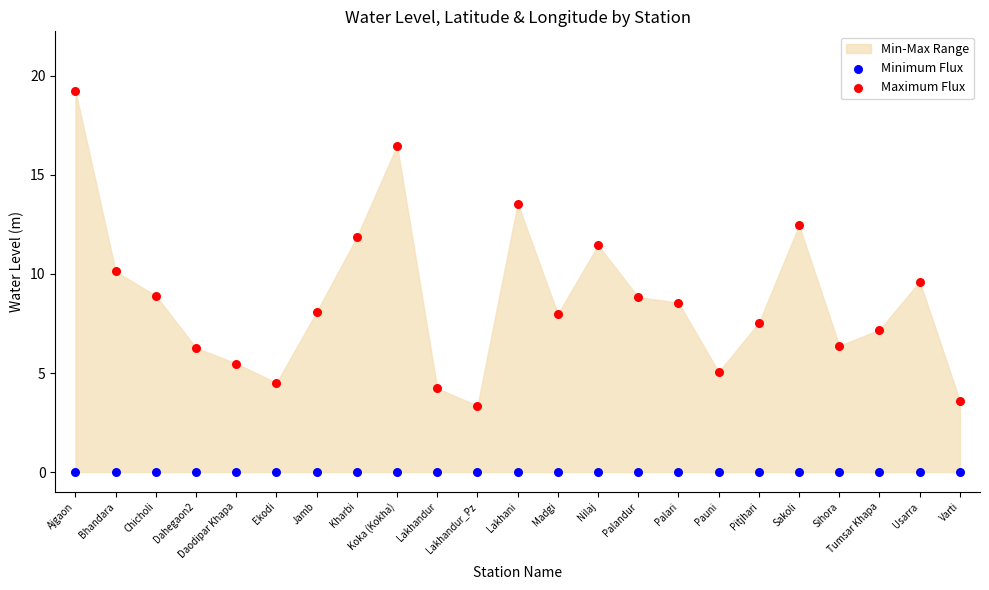

Which series contains the highest Y value?

Maximum Flux